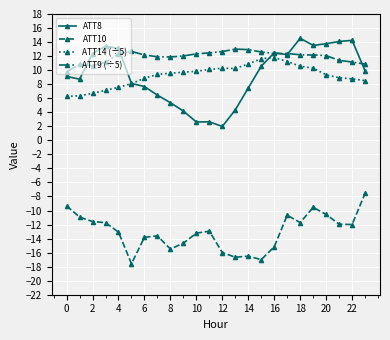

True or false: ATT8 and ATT10 cross at least once.

False